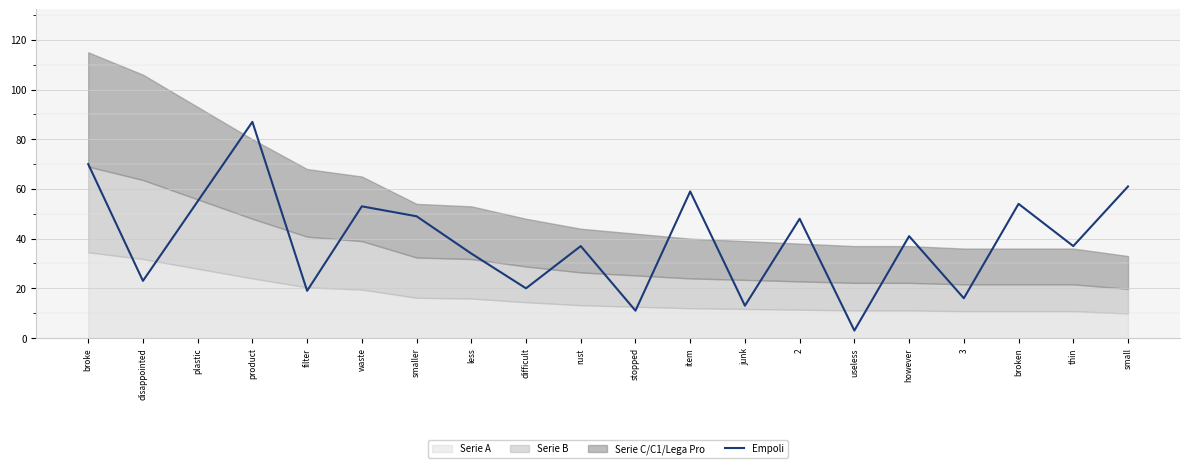

What is the value of the 14th point from the left?

48